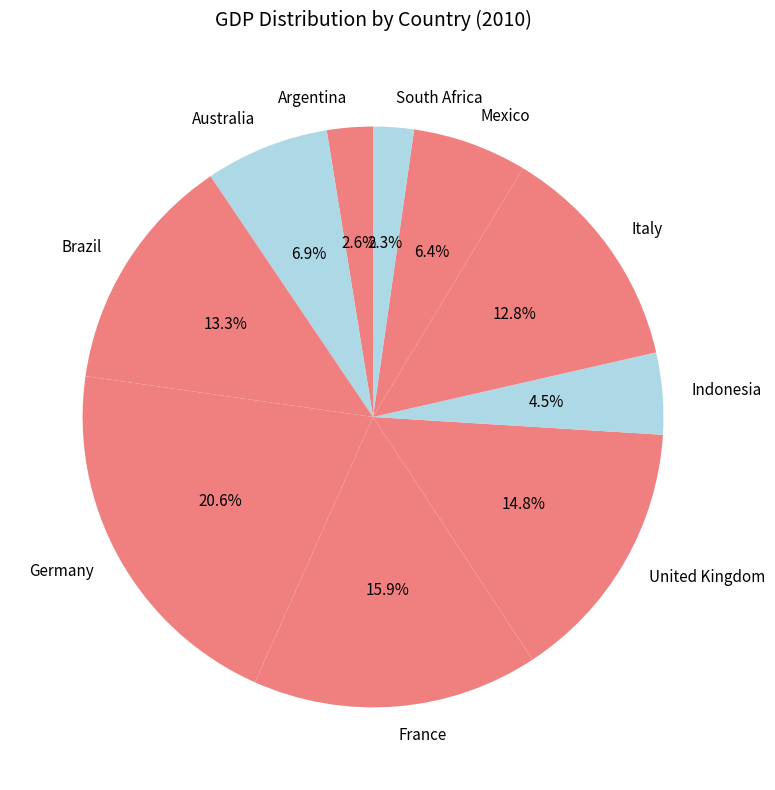

Which slice is the largest?

Germany